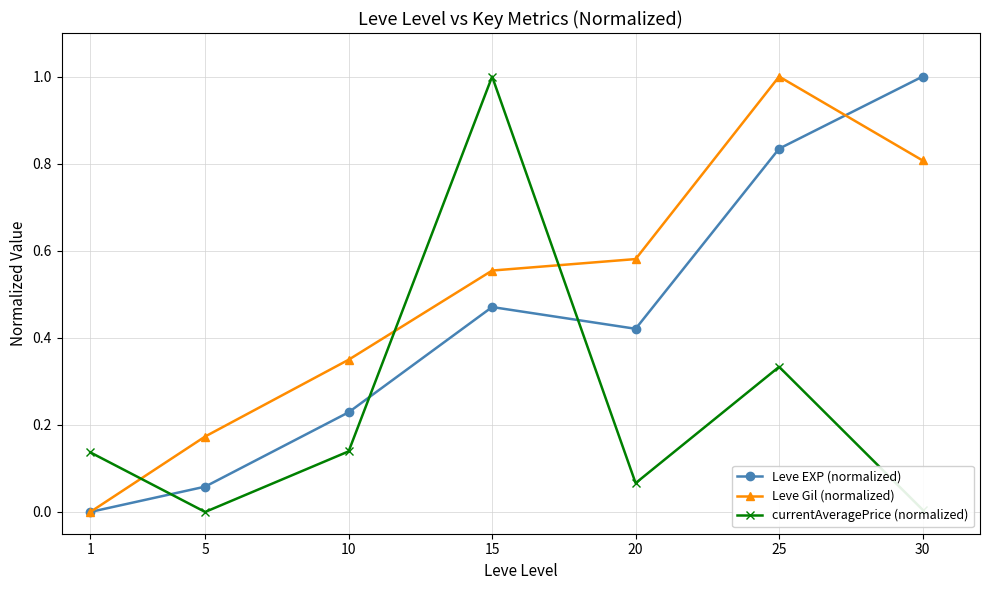

What are all the series names shown in the legend?

Leve EXP (normalized), Leve Gil (normalized), currentAveragePrice (normalized)